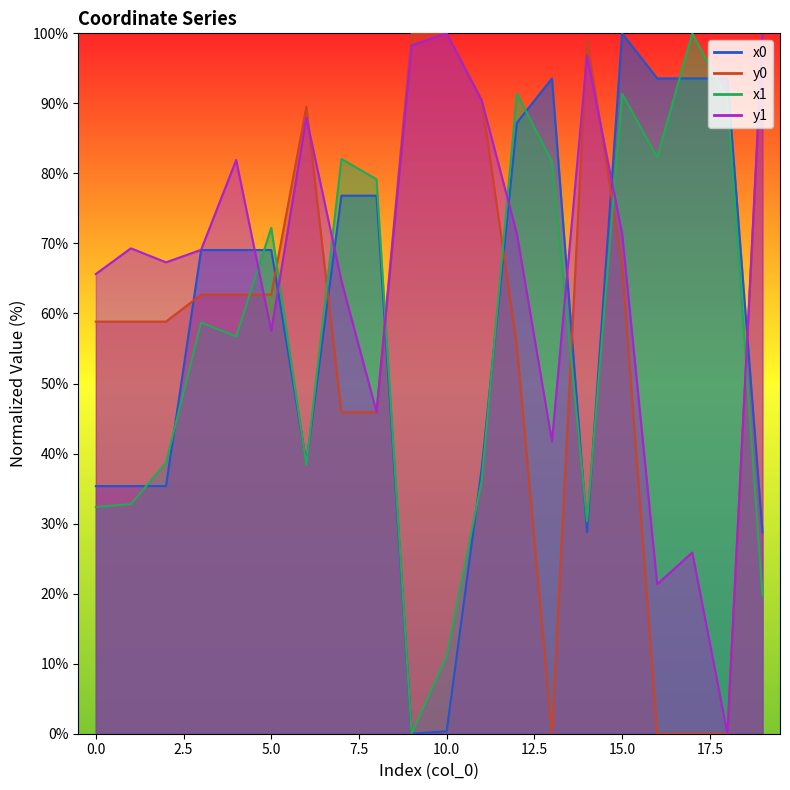

Which series has the largest total across all categories?

y1